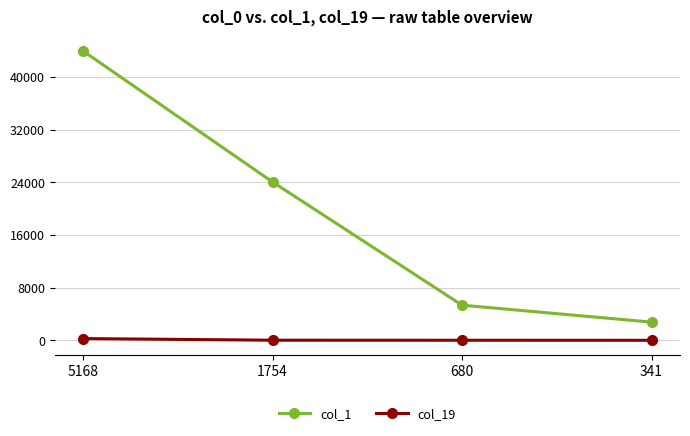

Rank the series by their average value, from lowest to highest.

col_19, col_1